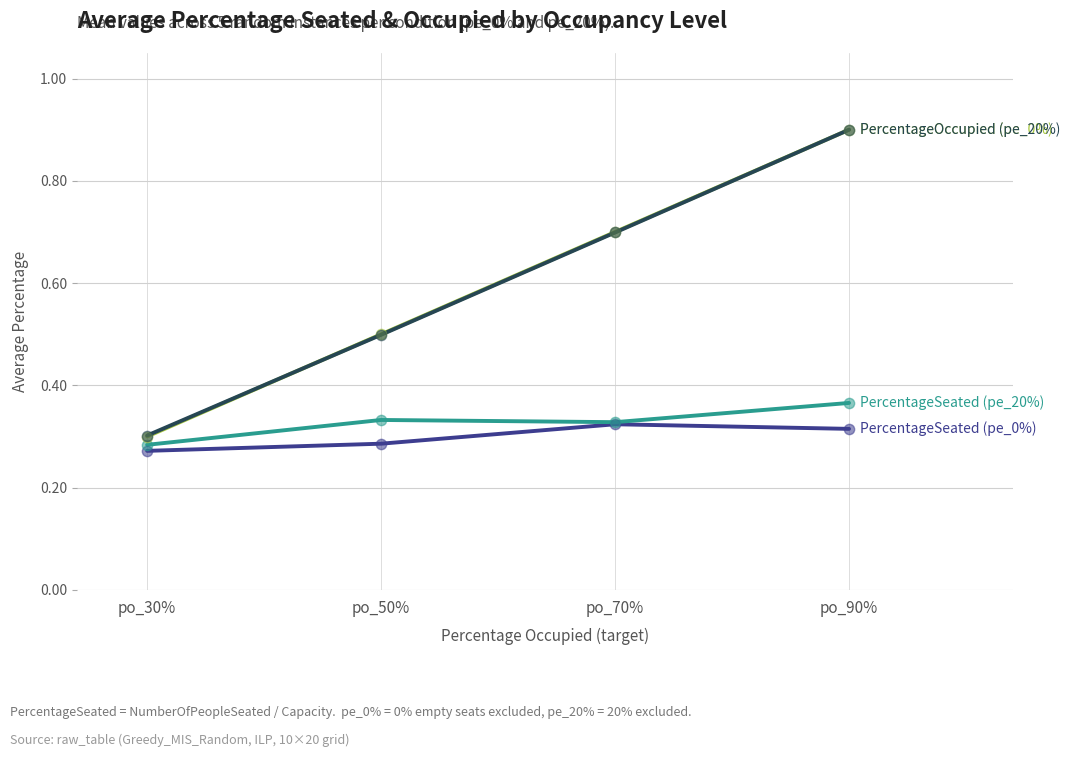

What is the spread (max minus min) of values at po_90%?

0.6